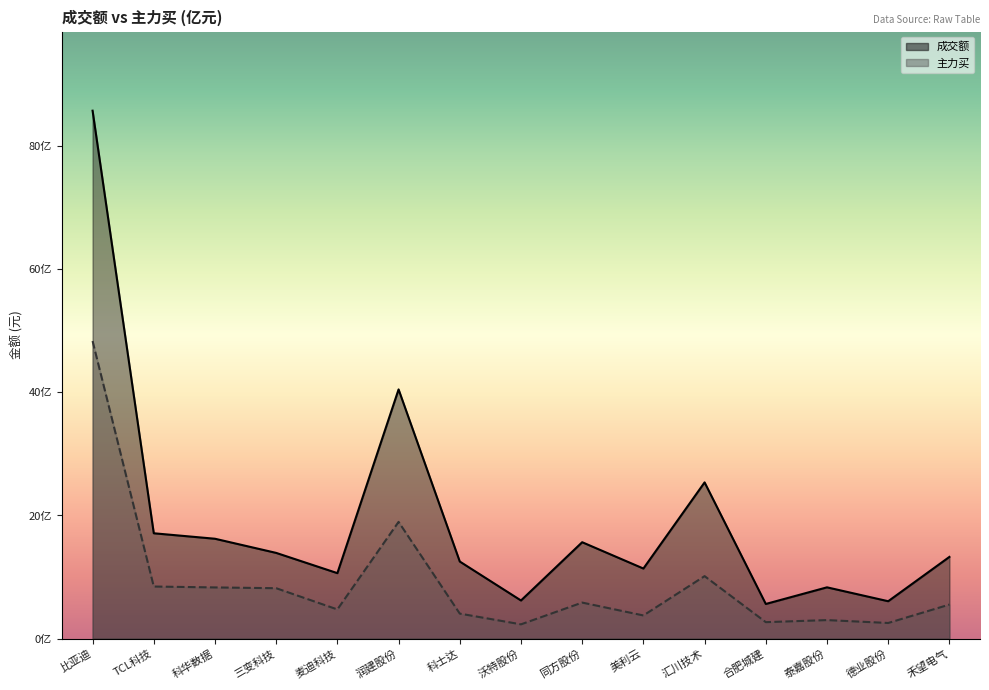

What is the label of the 5th point from the left?

麦迪科技